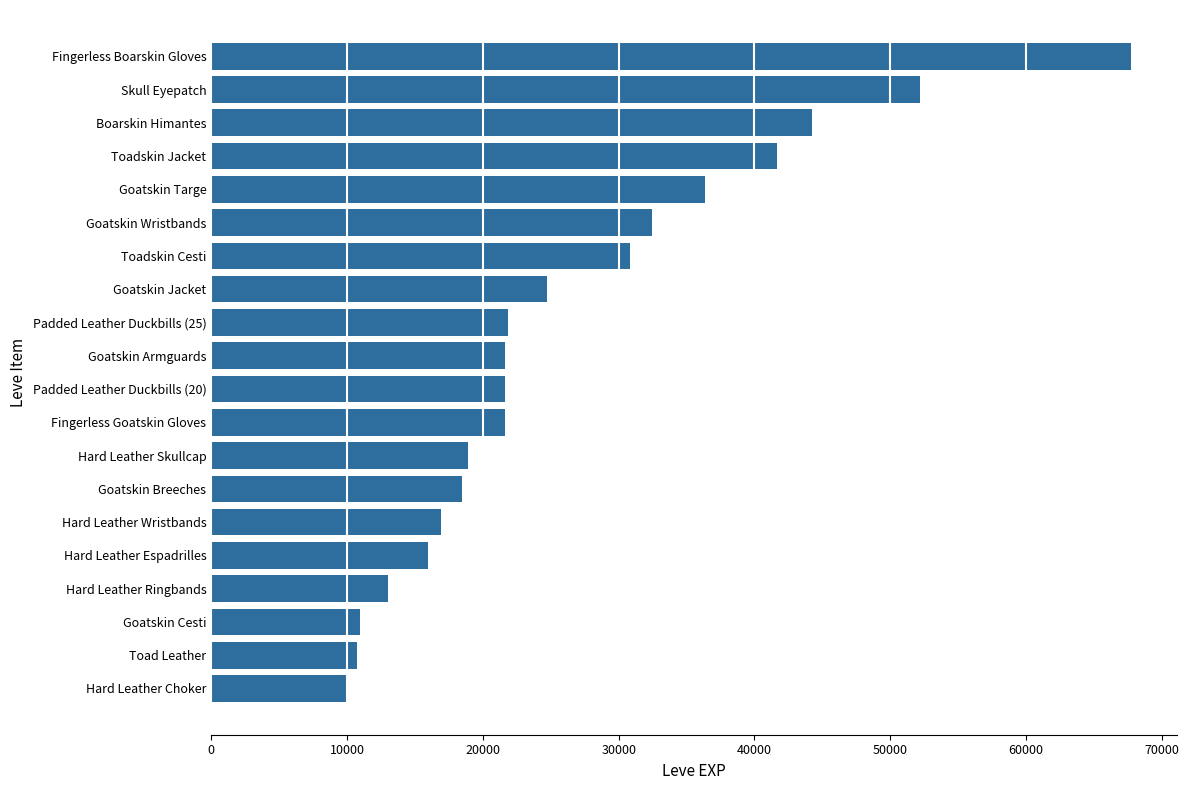

What is the change in value from Goatskin Wristbands to Goatskin Cesti?

-21490